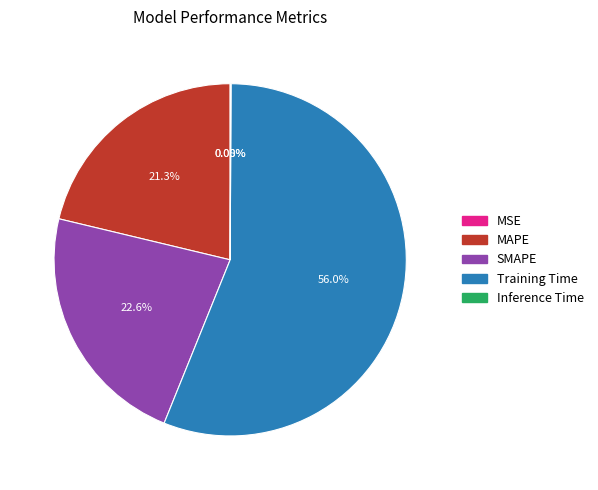

Does Training Time account for over 50% of the chart?

Yes